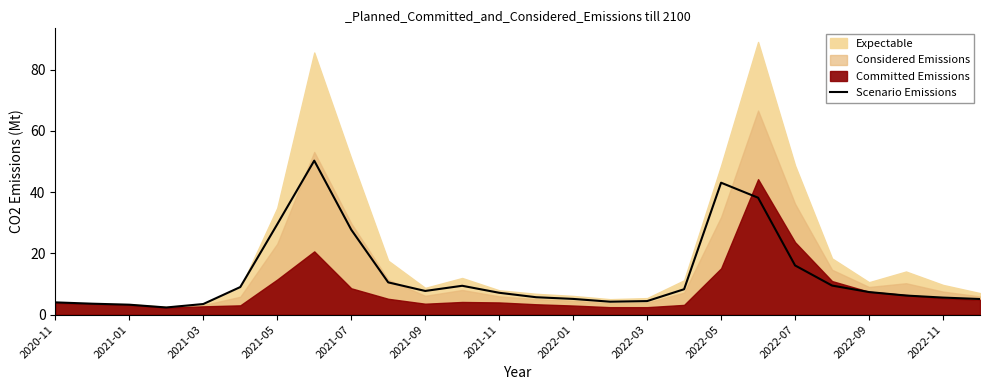

How many lines are shown in the chart?

1